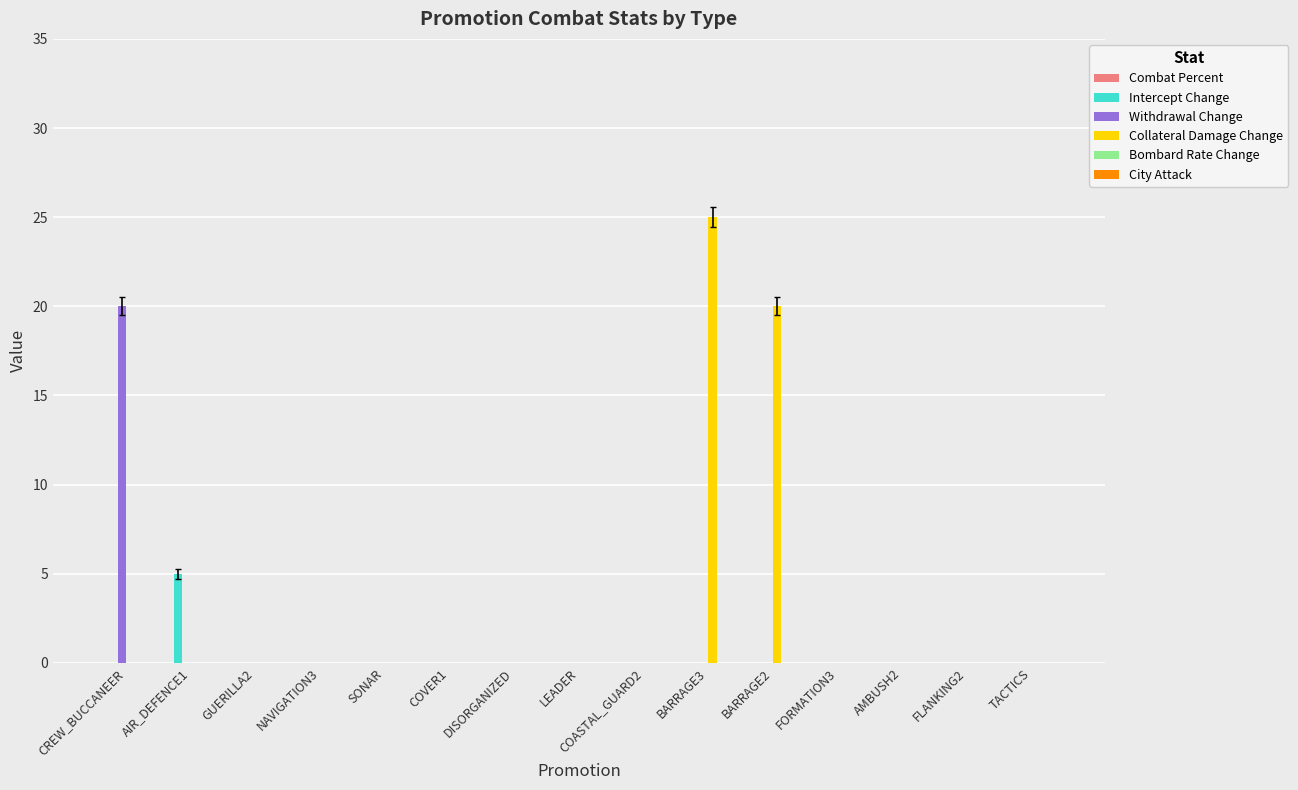

The value of Collateral Damage Change at SONAR is 0. True or false?

True